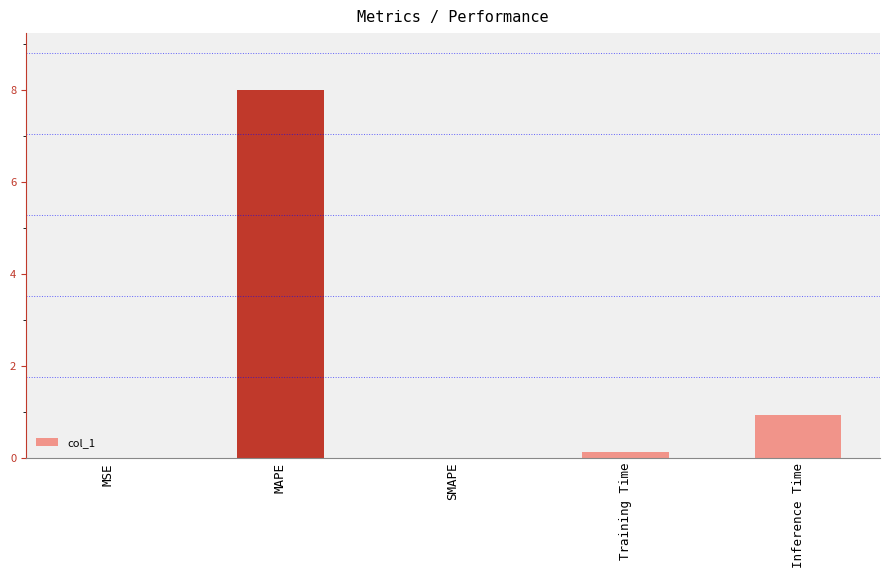

The chart shows a value of 0.0 at SMAPE. True or false?

True